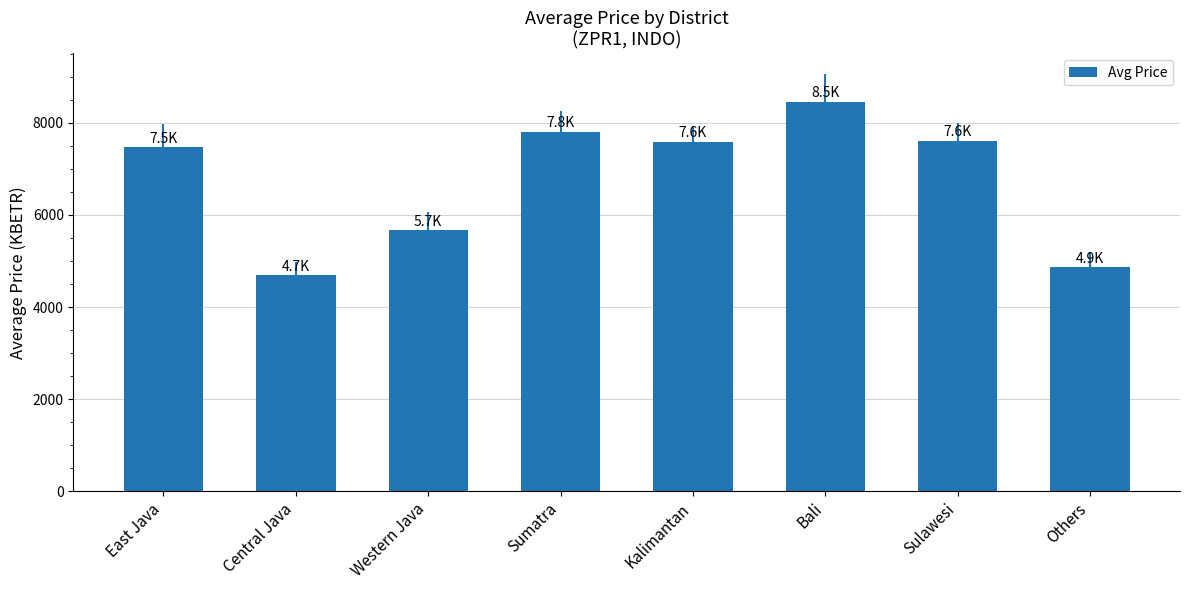

What is the change in value from East Java to Bali?

+979.1